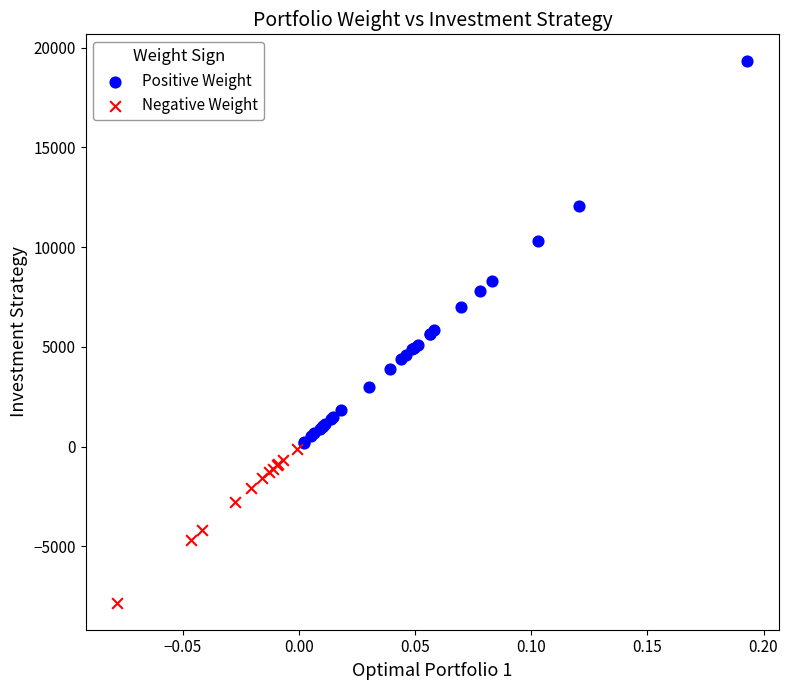

What are all the series names shown in the legend?

Positive Weight, Negative Weight